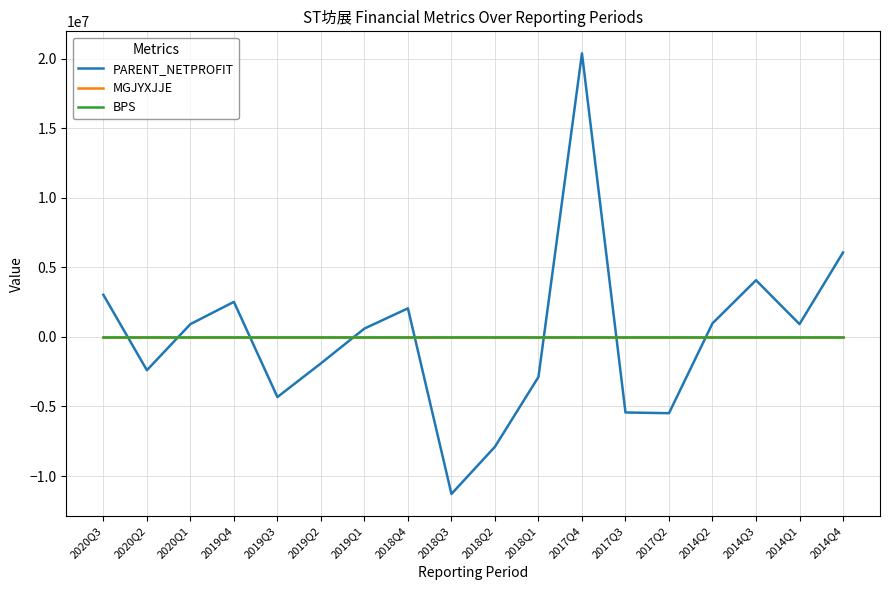

At which category is the sum across all series the highest?

2017Q4